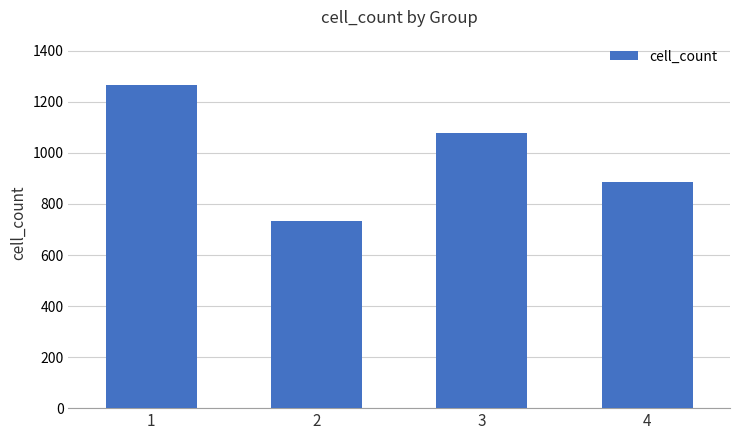

What is the maximum value shown in the chart?

1265